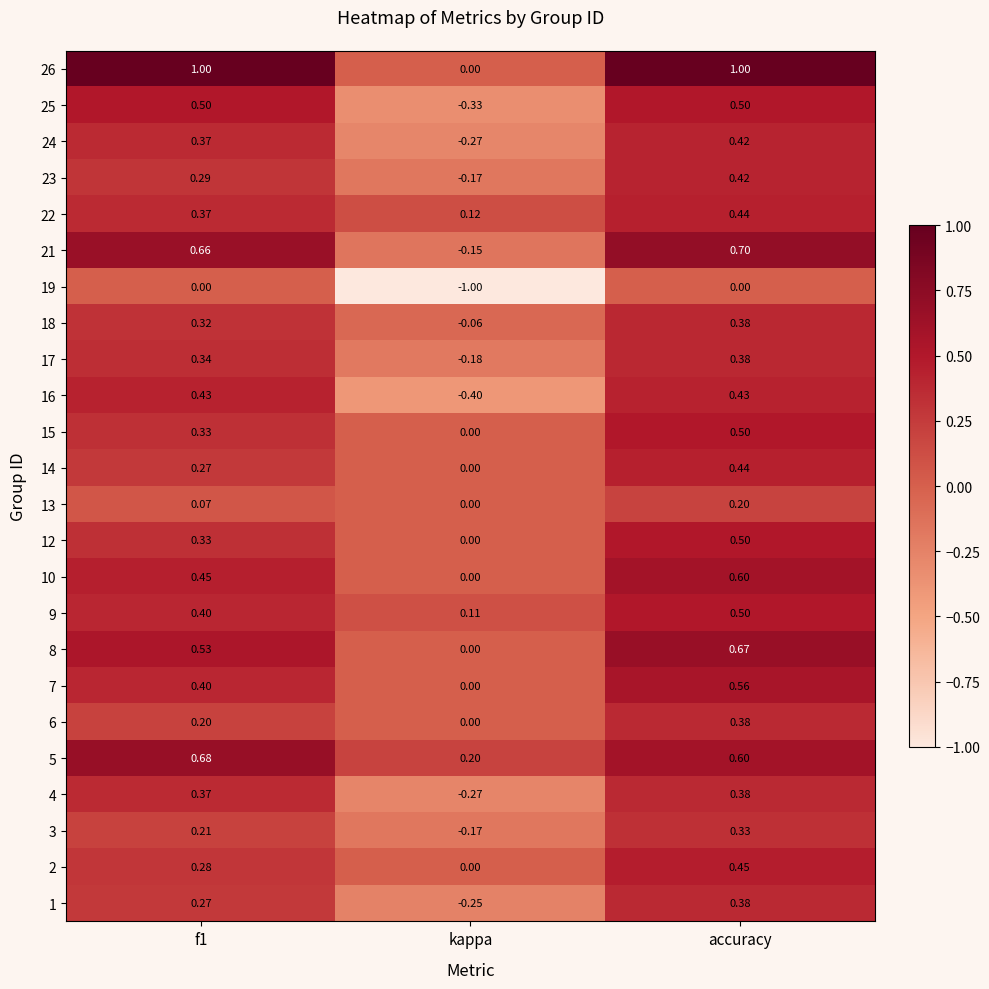

Is the value of 5 at f1 greater than the value of 21 at kappa?

Yes